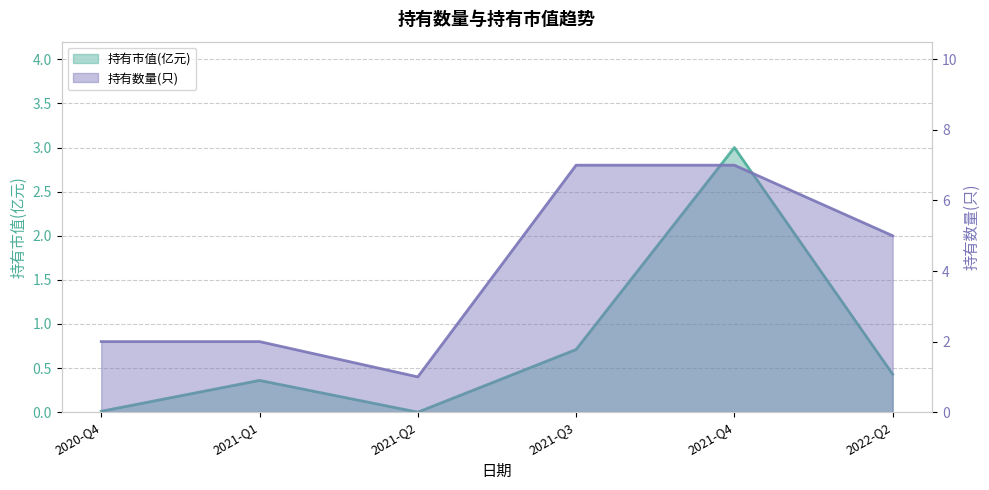

How many series are shown in this chart?

2